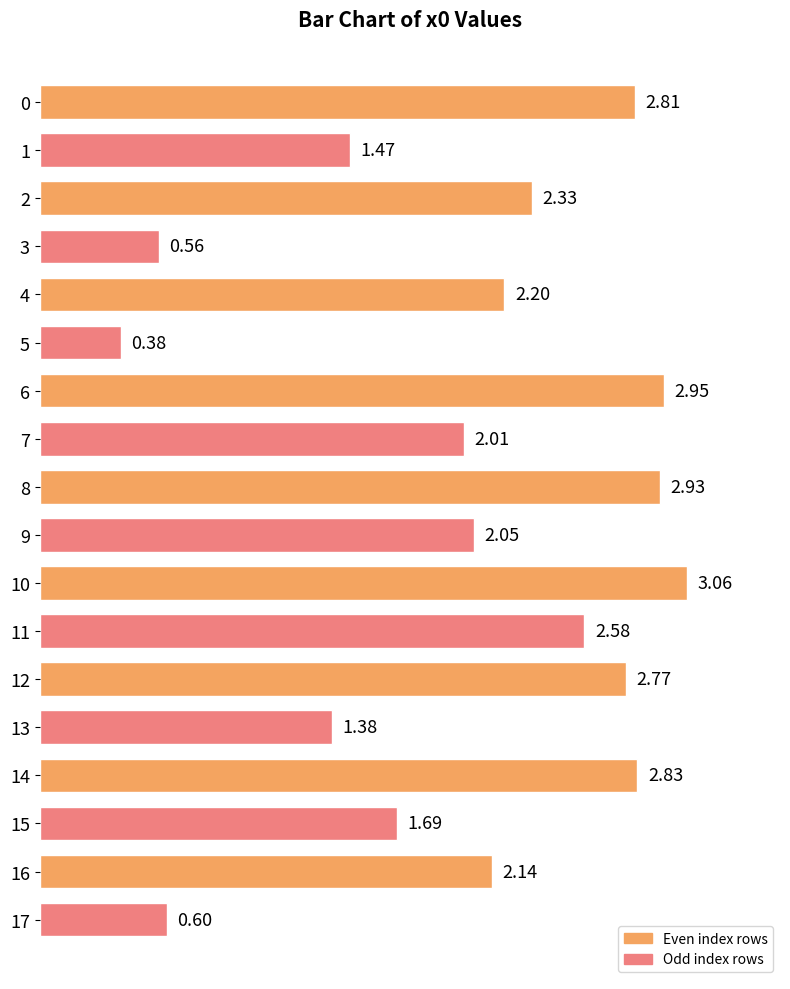

List the labels in order of value, largest first.

10, 6, 8, 14, 0, 12, 11, 2, 4, 16, 9, 7, 15, 1, 13, 17, 3, 5